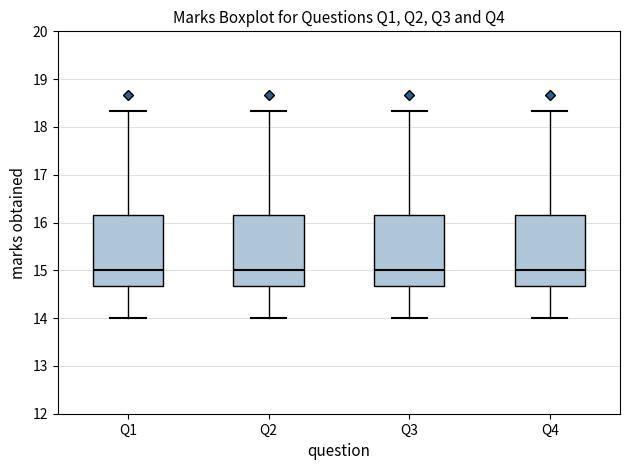

Where does the median line of the box for Q2 sit on the y-axis? The values are not printed on the chart, so give them approximately, as read against the axis.

15.0